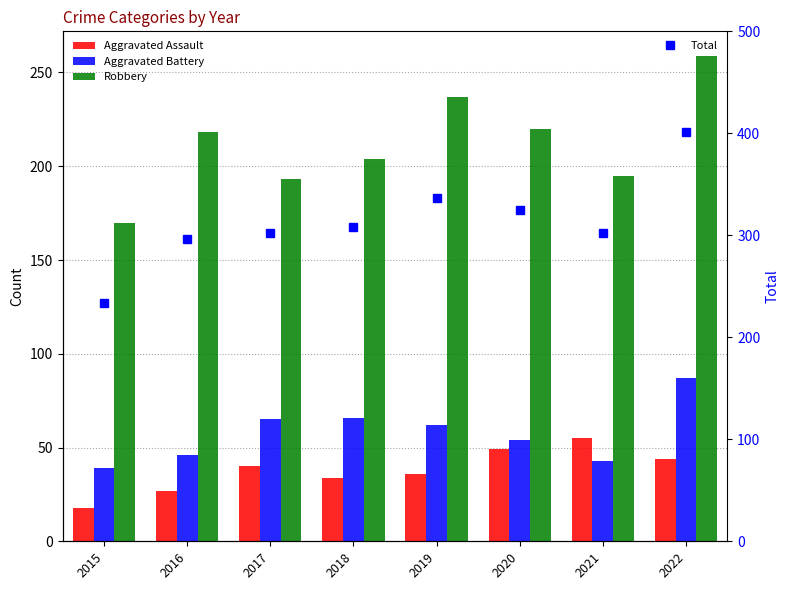

How many values in the Robbery series exceed 218?

3